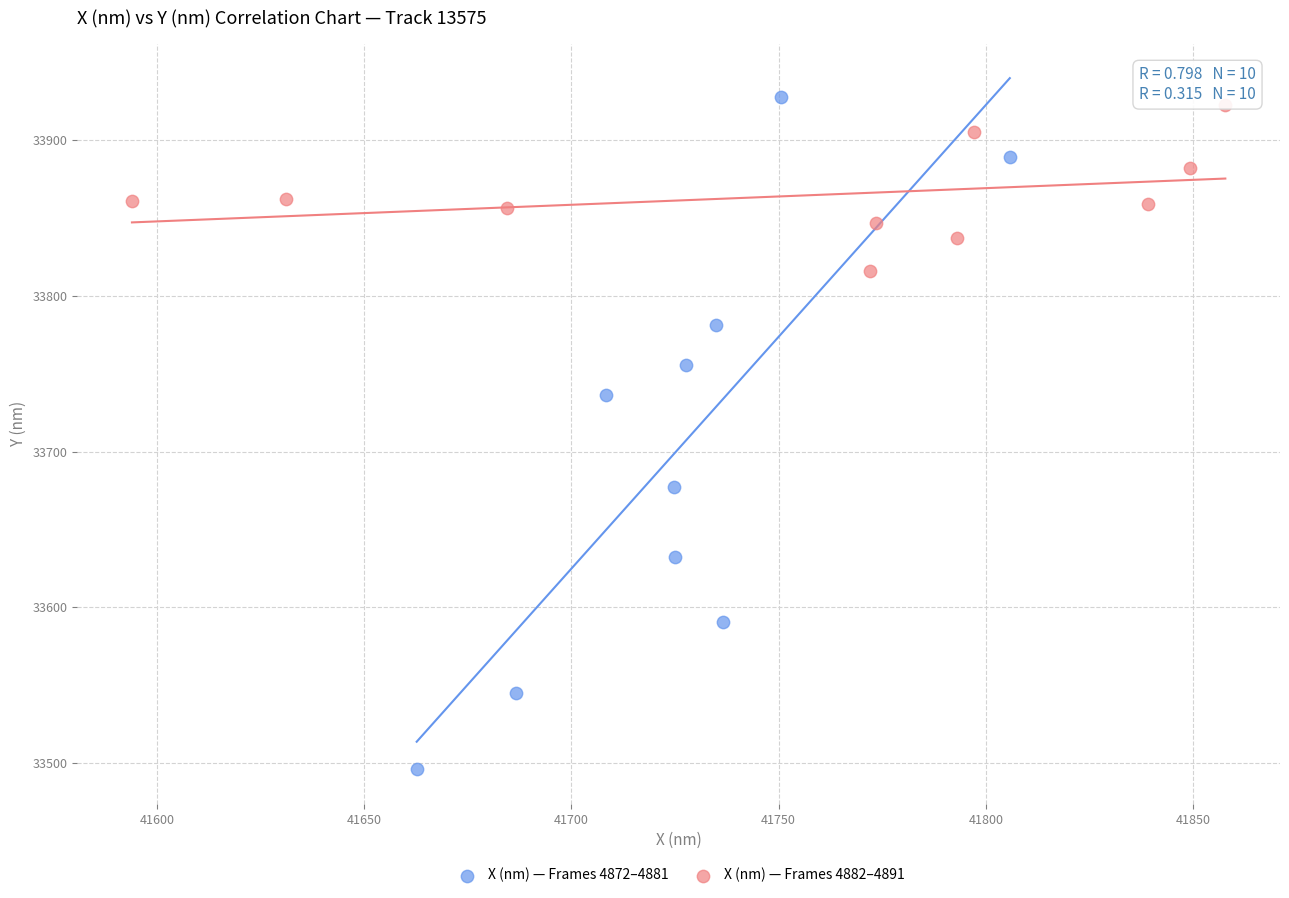

Which series reaches the minimum Y coordinate?

X (nm) — Frames 4872–4881